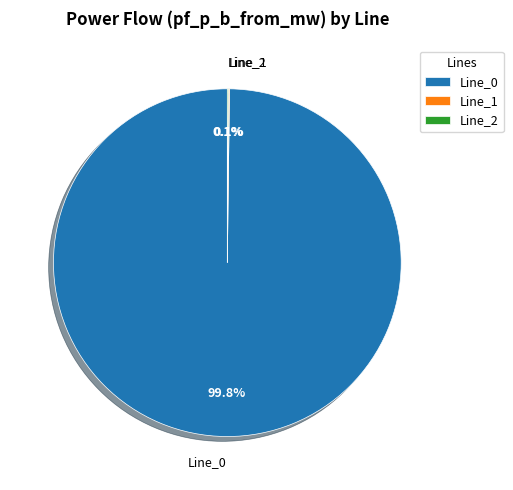

Does any single category account for the majority?

Yes